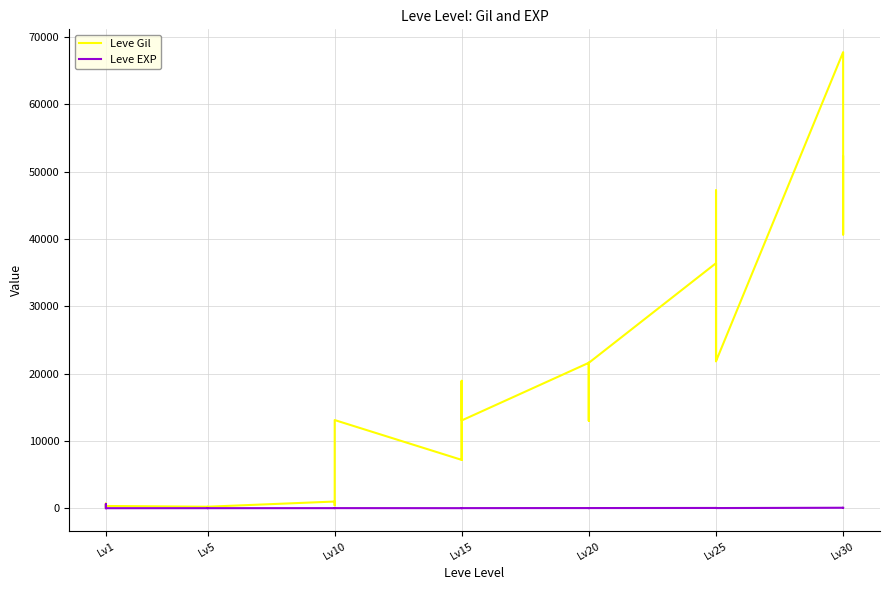

Read the Leve Gil value at Lv30, to the nearest 100.

67700